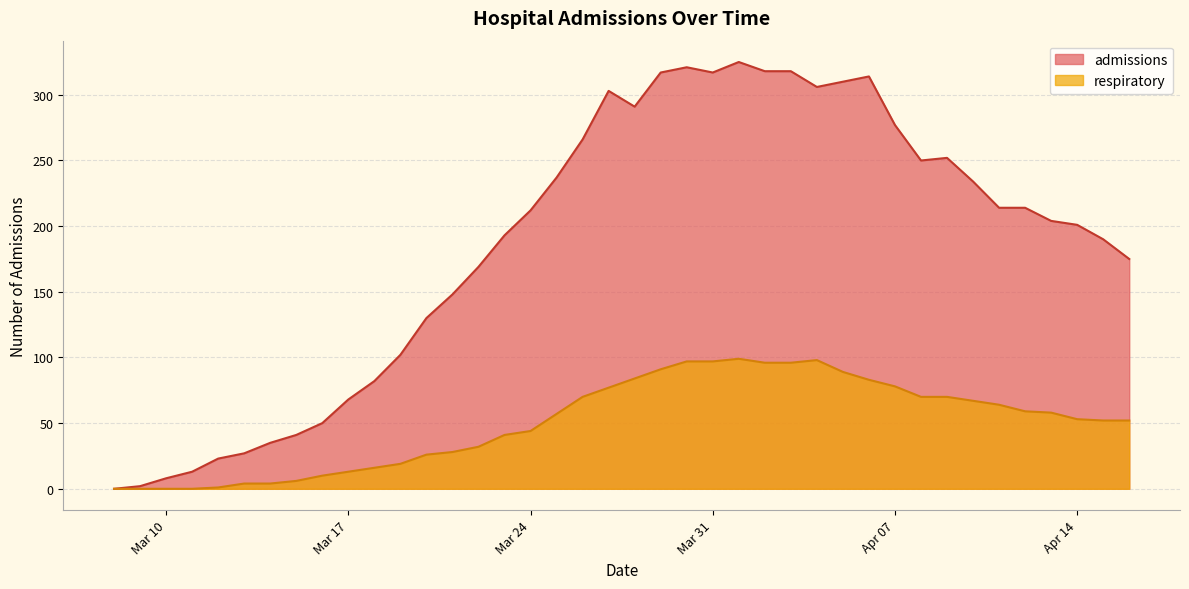

At 2020-03-28, list the series in order from smallest to largest.

respiratory, admissions